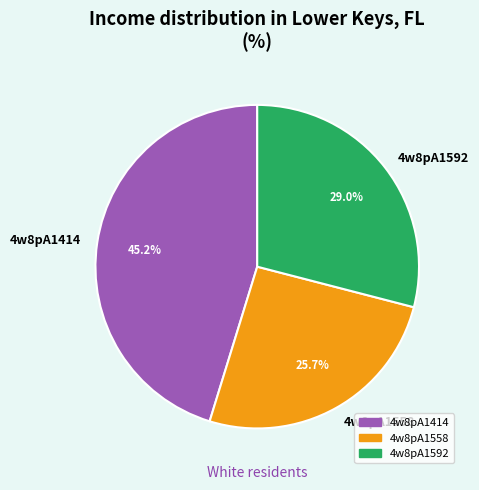

Is there a majority slice in this chart?

No